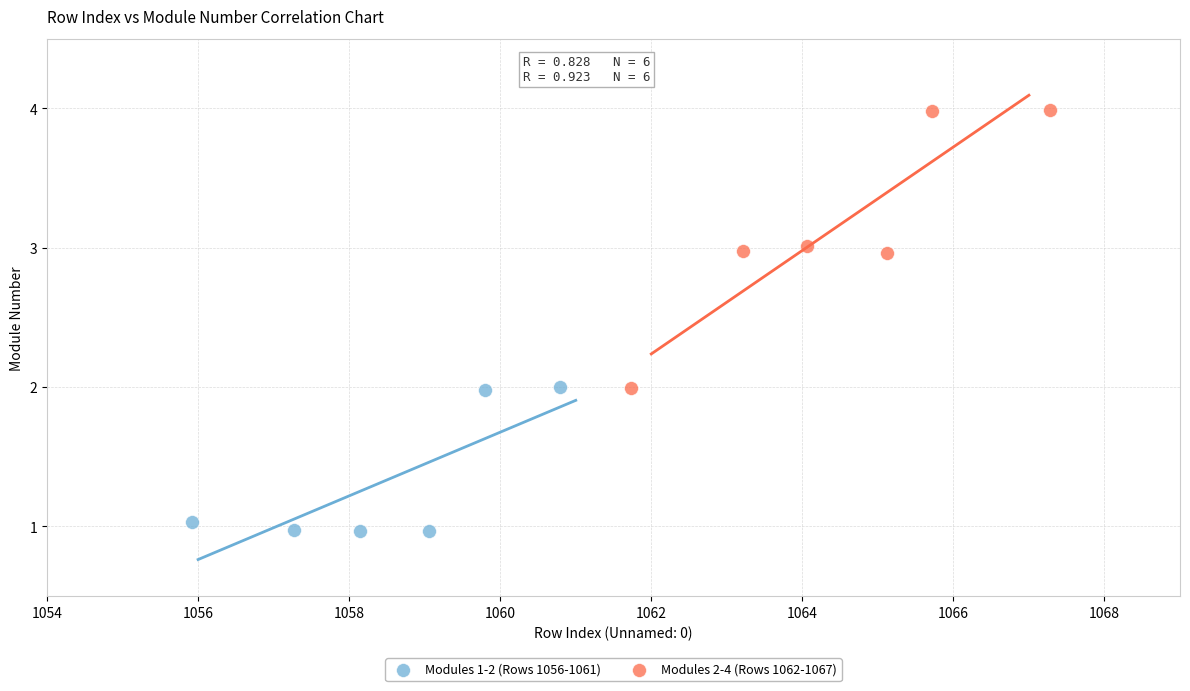

Which series contains the lowest Y value?

Modules 1-2 (Rows 1056-1061)